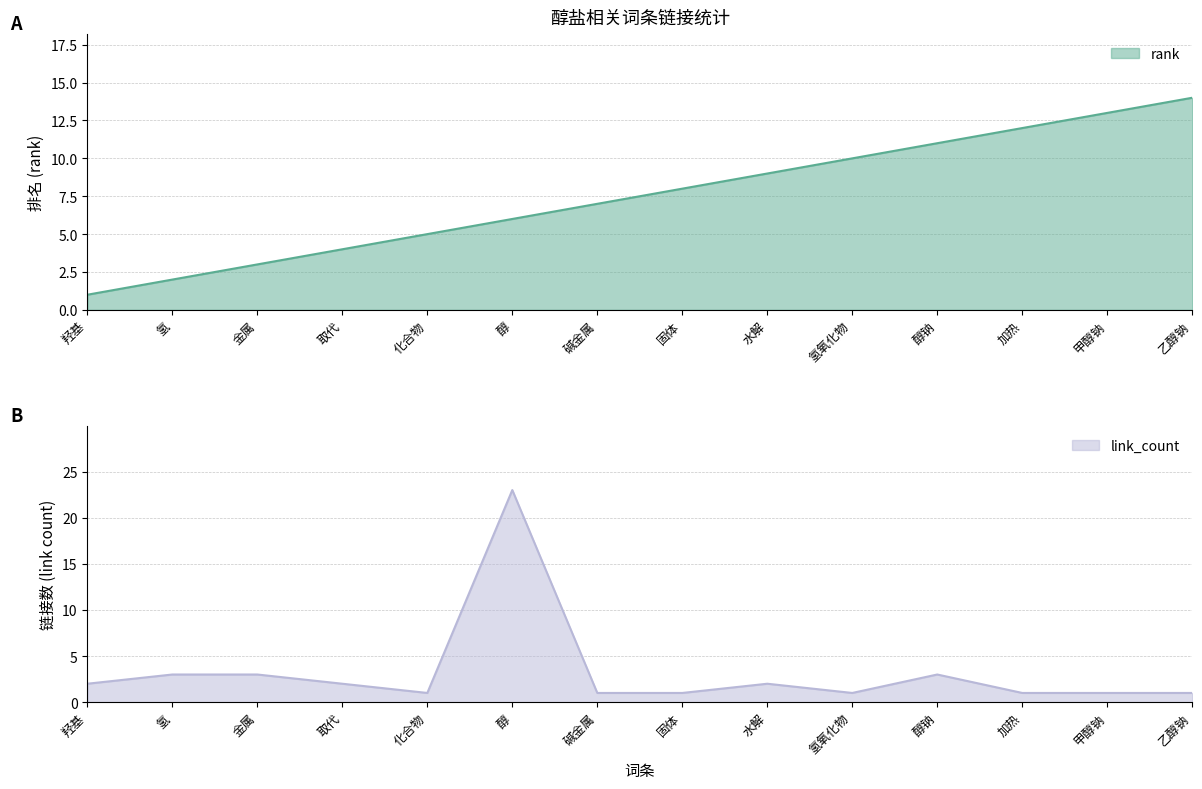

Which series changed the most between 取代 and 加热?

rank